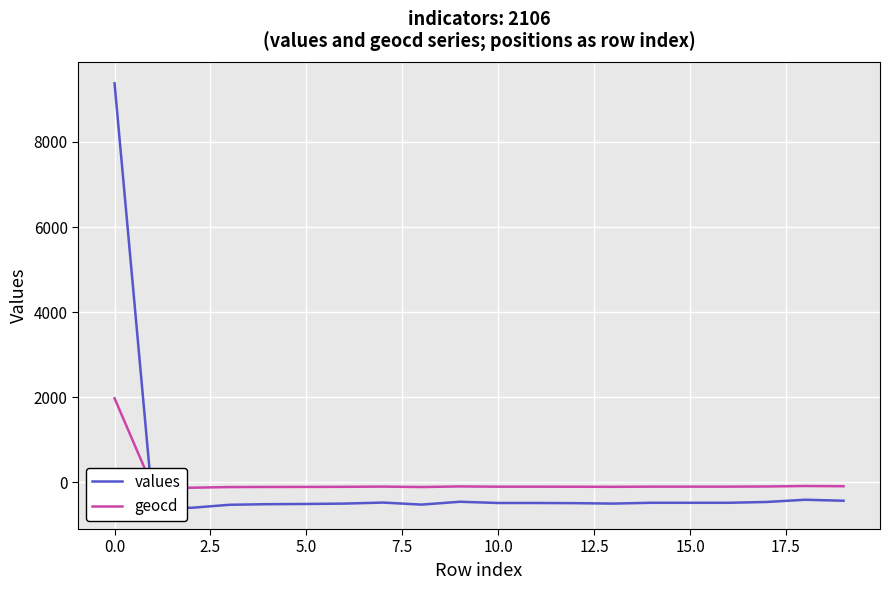

What is the difference between the maximum and minimum values in the values series?

9976.0